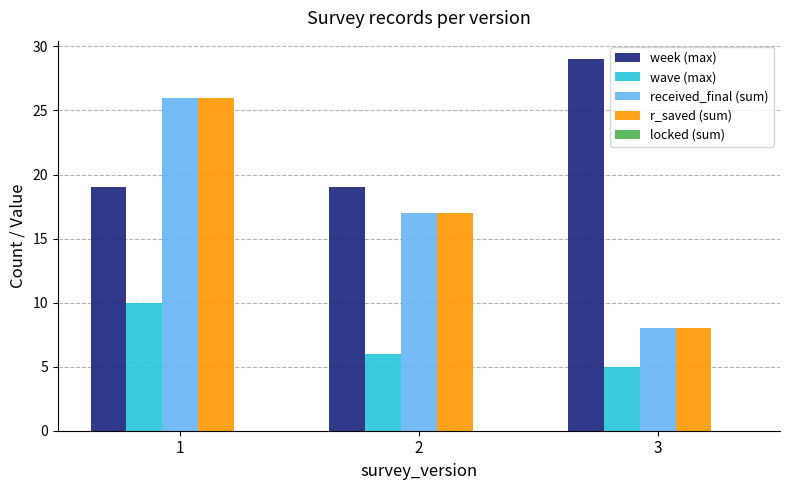

Where does the received_final (sum) series first go above 17?

1